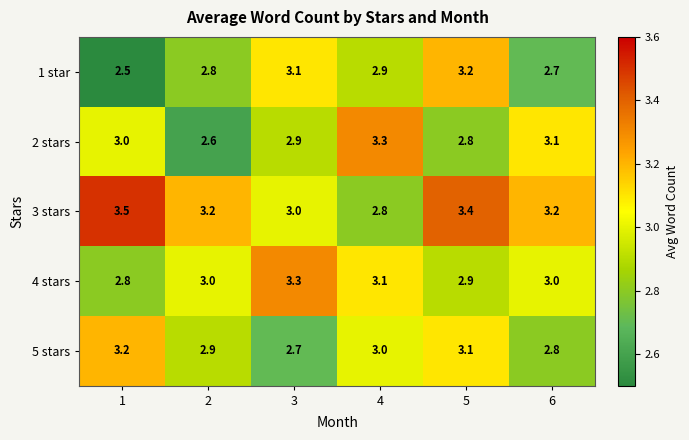

True or false: 2 stars has a value of 2.9 at 3.

True